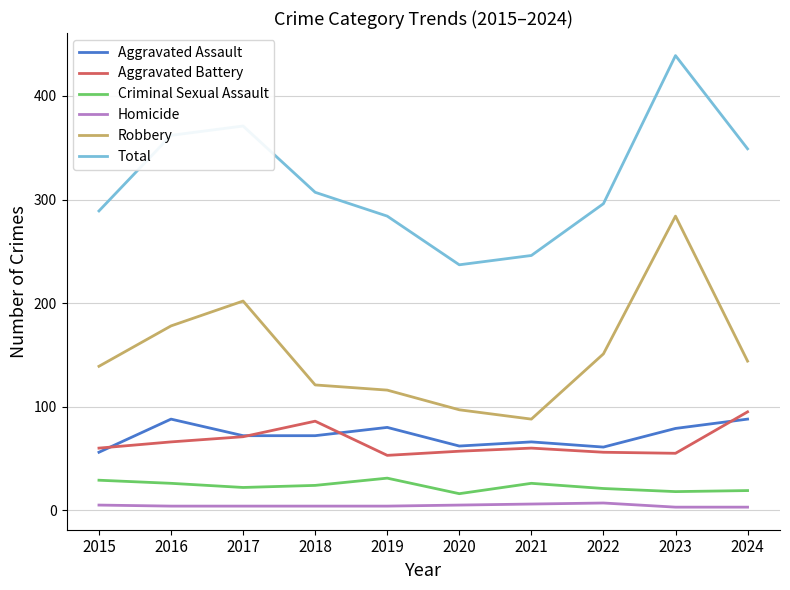

What is the highest value of the Aggravated Assault series?

88